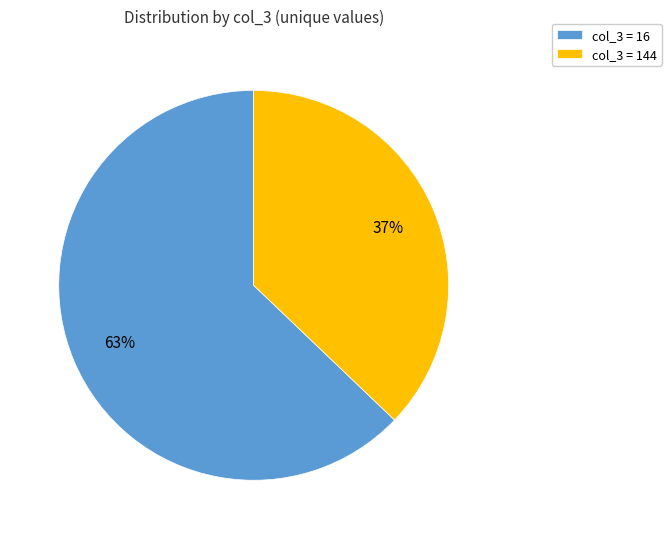

What is the smallest slice in the pie chart?

col_3 = 144